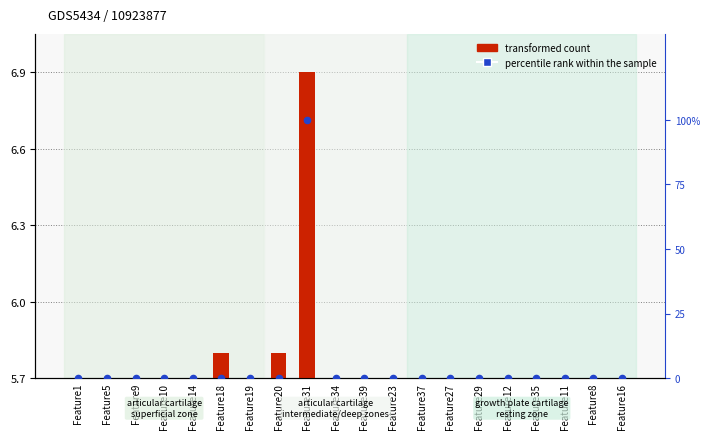

Which series reaches the minimum Y coordinate?

transformed count